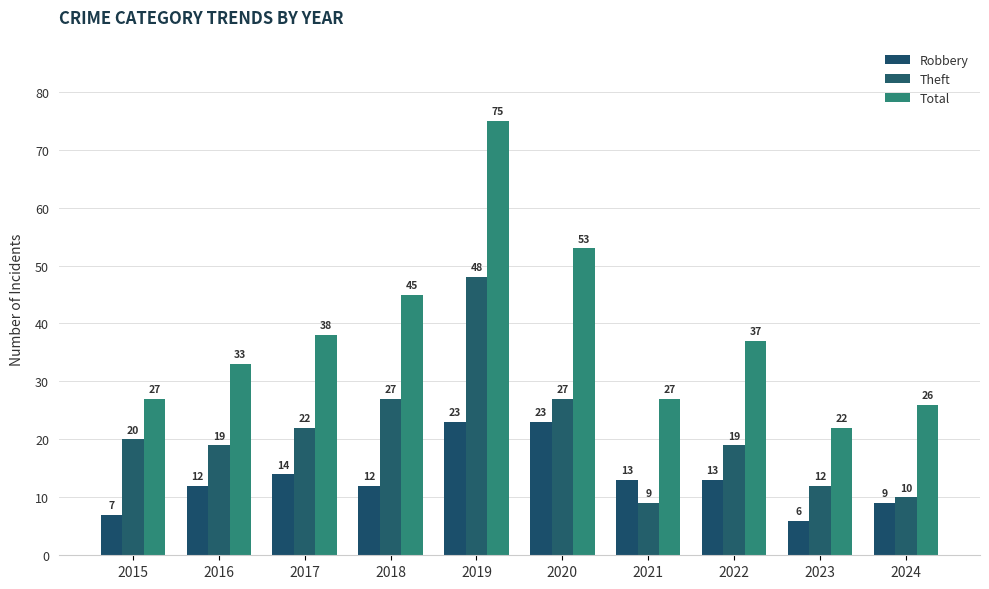

List the series in order of their overall mean, highest first.

Total, Theft, Robbery